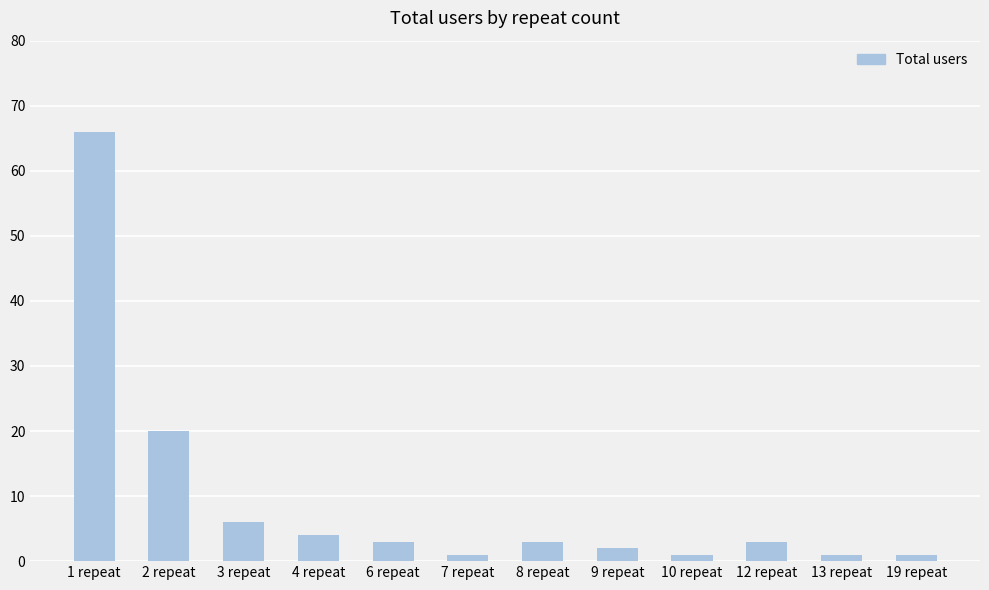

What is the label of the 7th bar from the right?

7 repeat